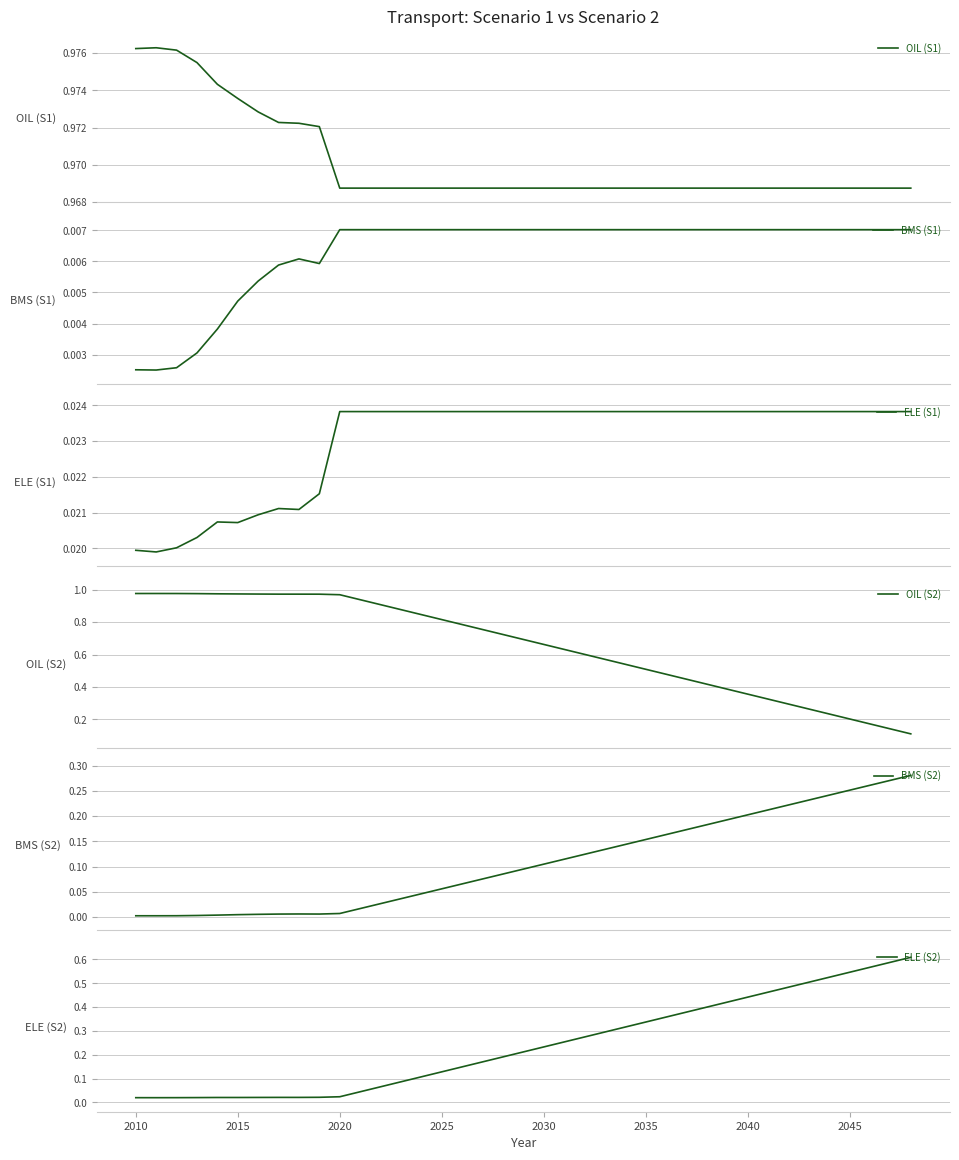

What are all the series names shown in the legend?

OIL (S1), BMS (S1), ELE (S1), OIL (S2), BMS (S2), ELE (S2)